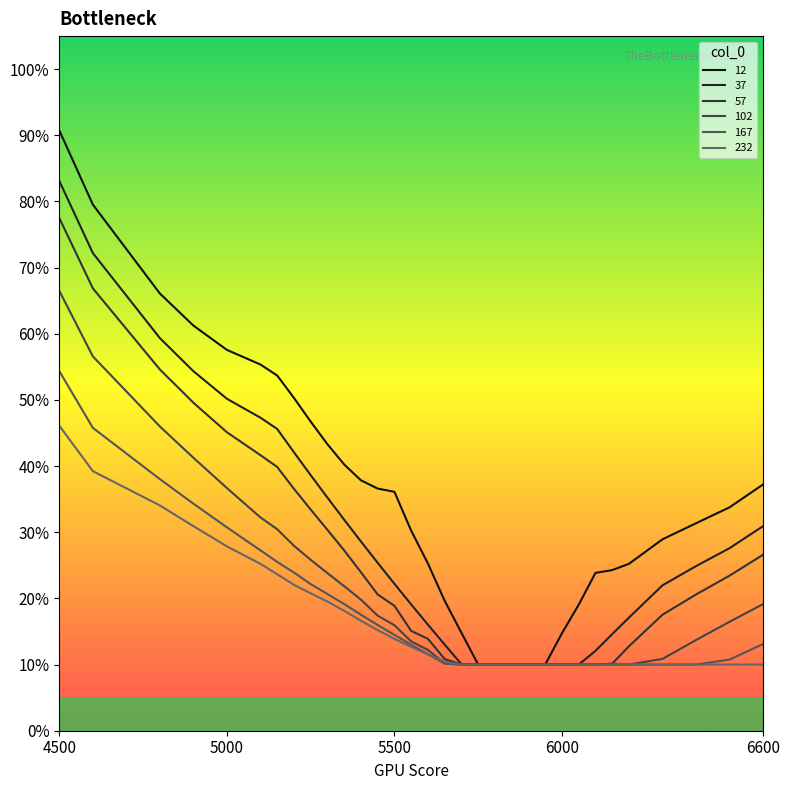

At which label does 232 reach its peak?

4500